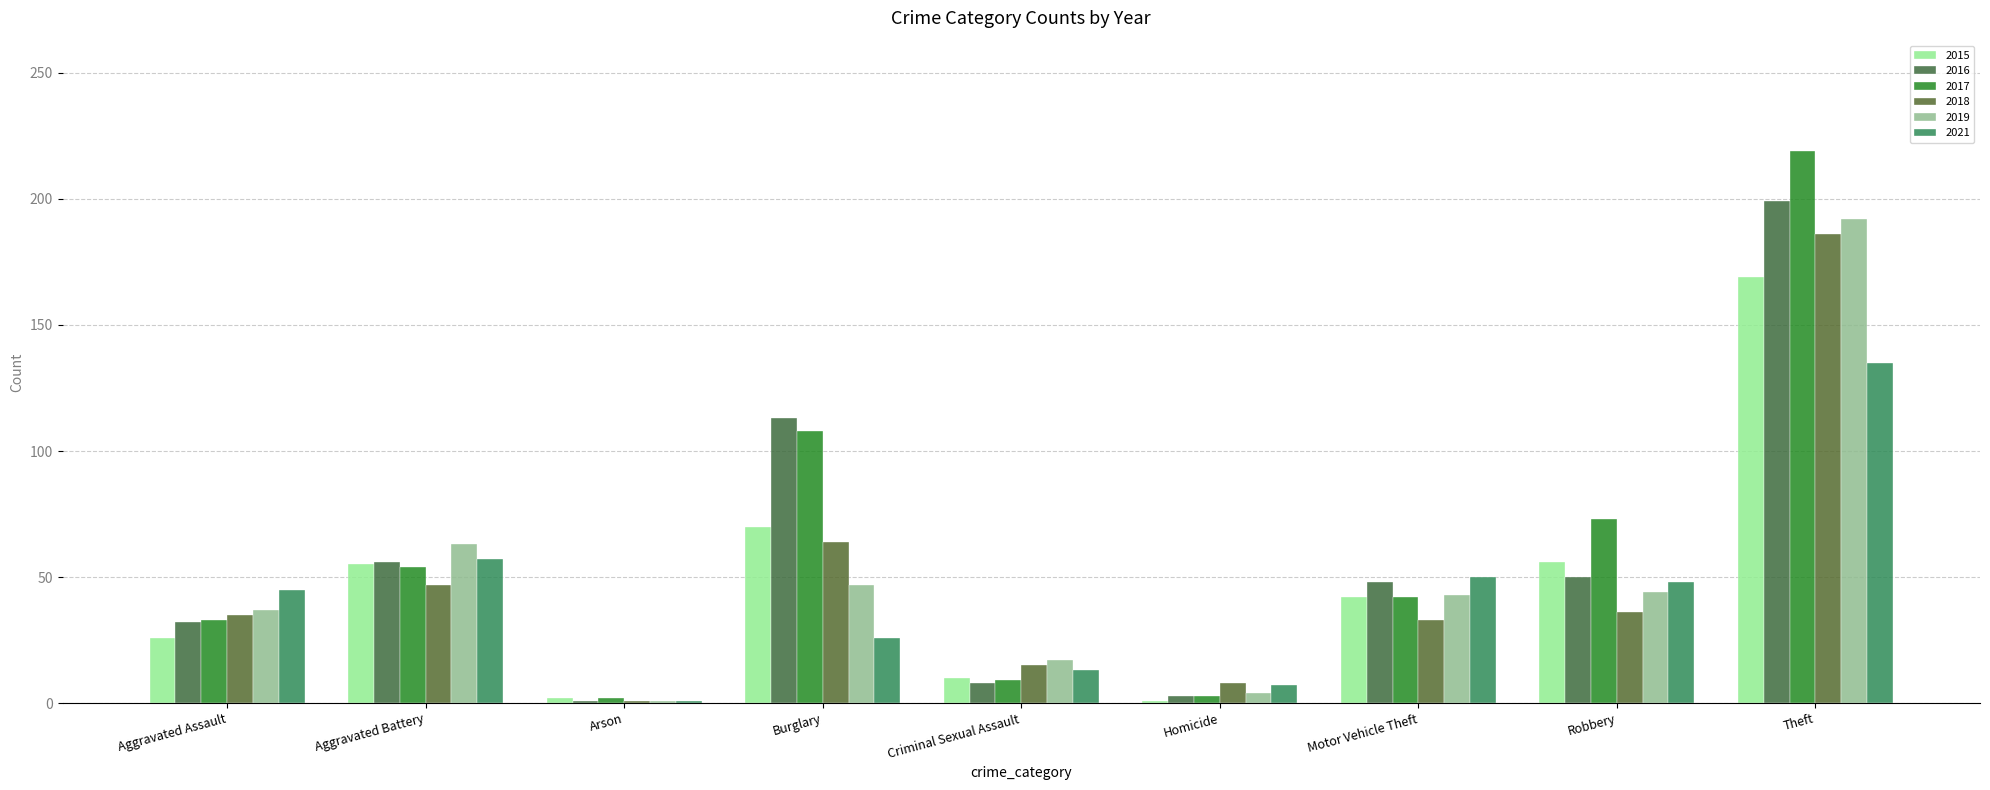

Rank the categories by 2016 value from lowest to highest.

Arson, Homicide, Criminal Sexual Assault, Aggravated Assault, Motor Vehicle Theft, Robbery, Aggravated Battery, Burglary, Theft